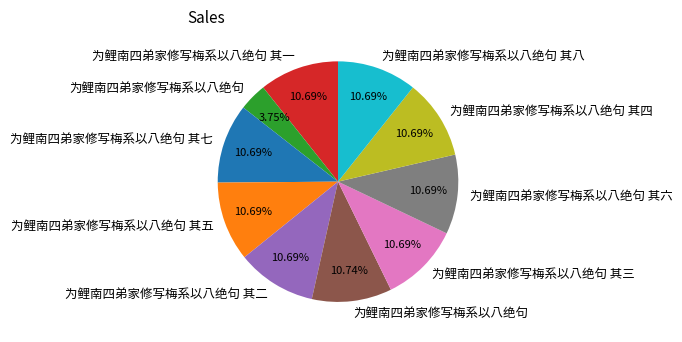

Does any single category account for the majority?

No